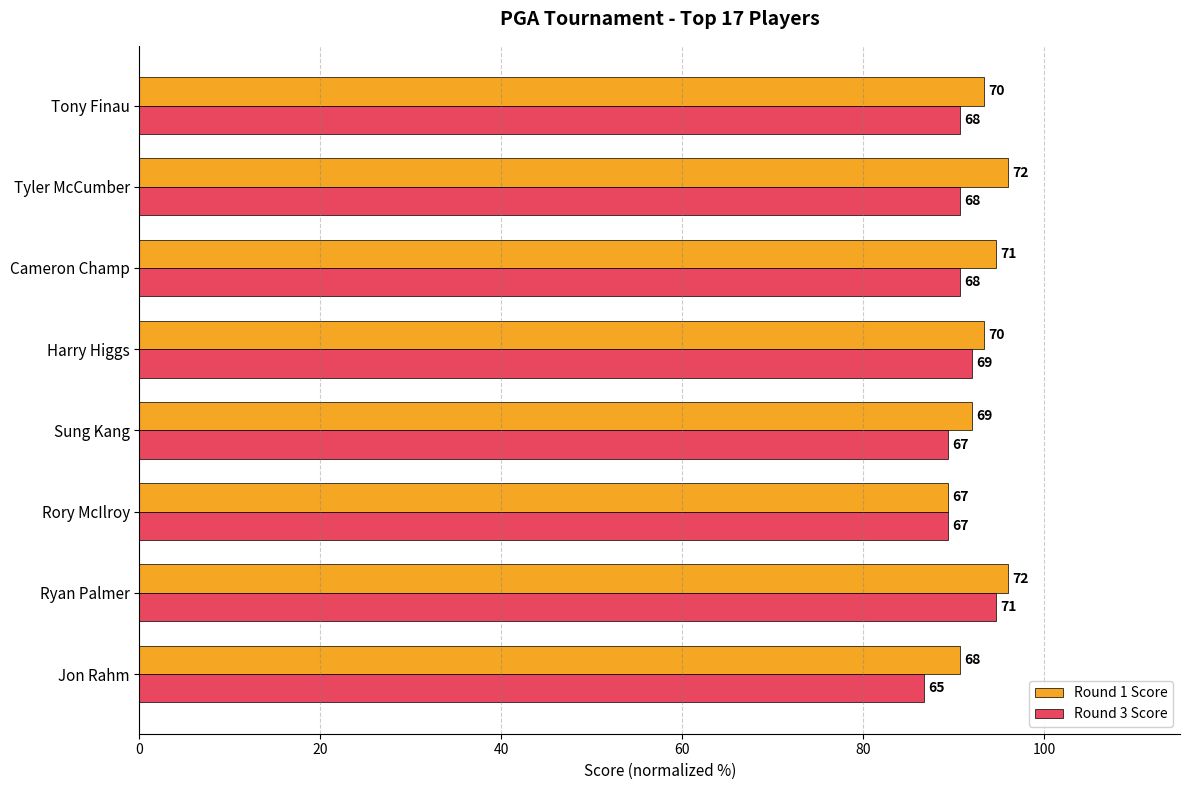

What are all the series names shown in the legend?

Round 1 Score, Round 3 Score